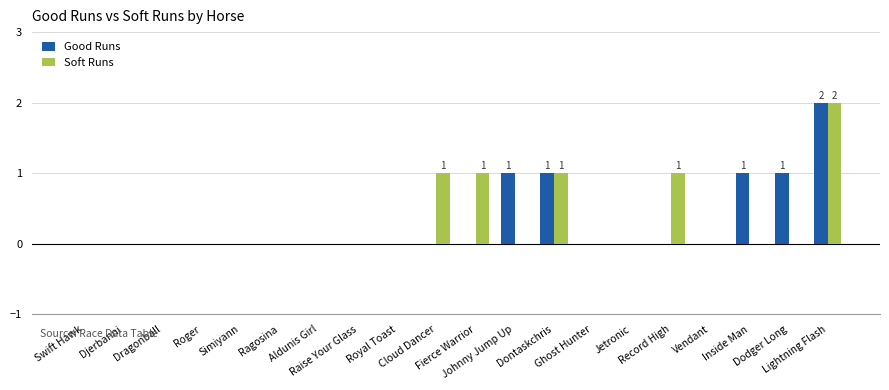

What is the sum of all Soft Runs values?

6